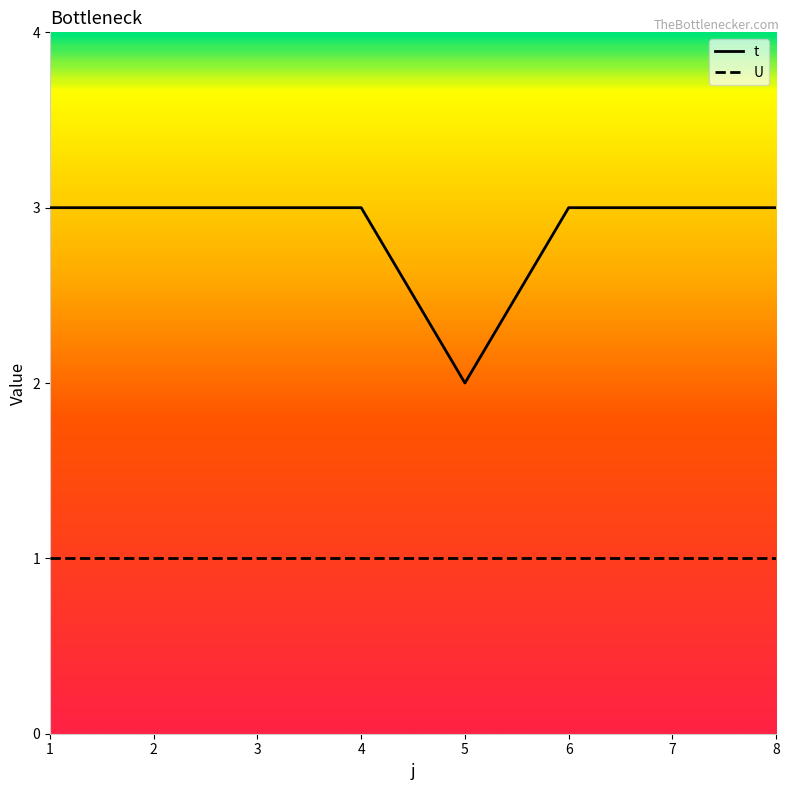

Which series has the widest spread of values?

t